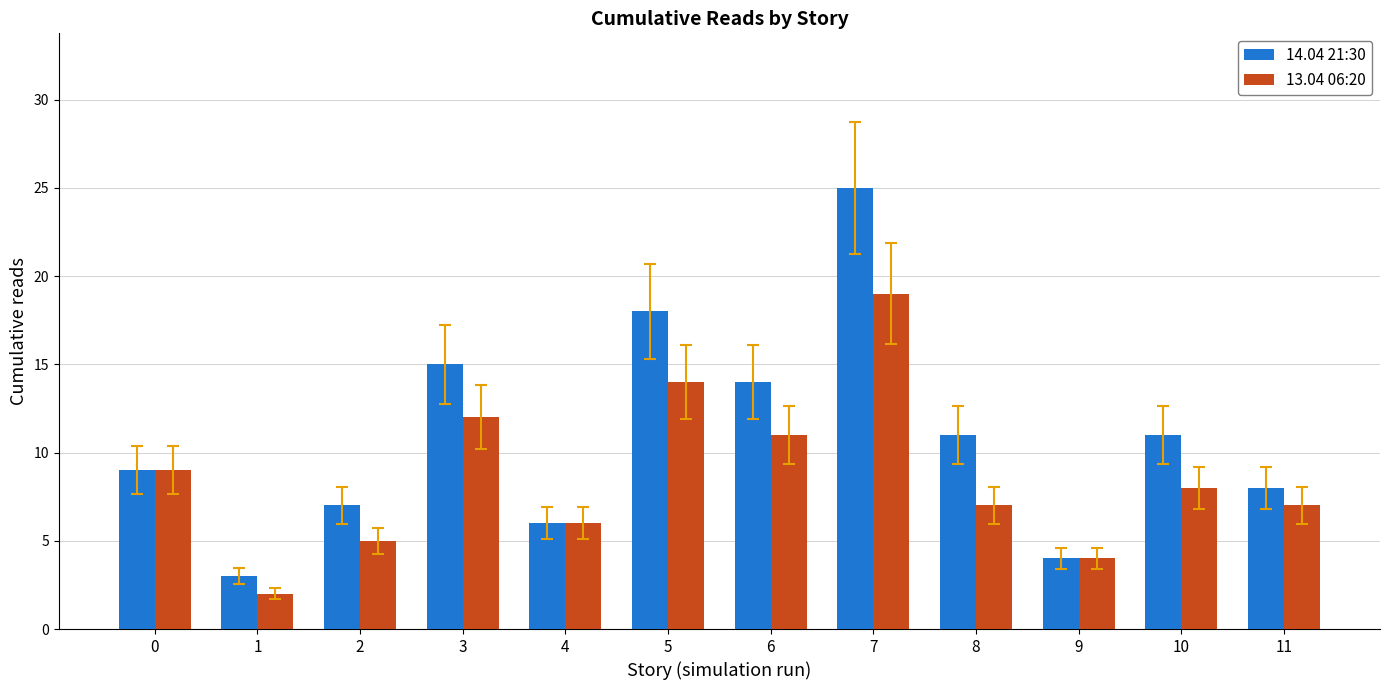

What is the sum of the 13.04 06:20 values at 11 and 7?

26